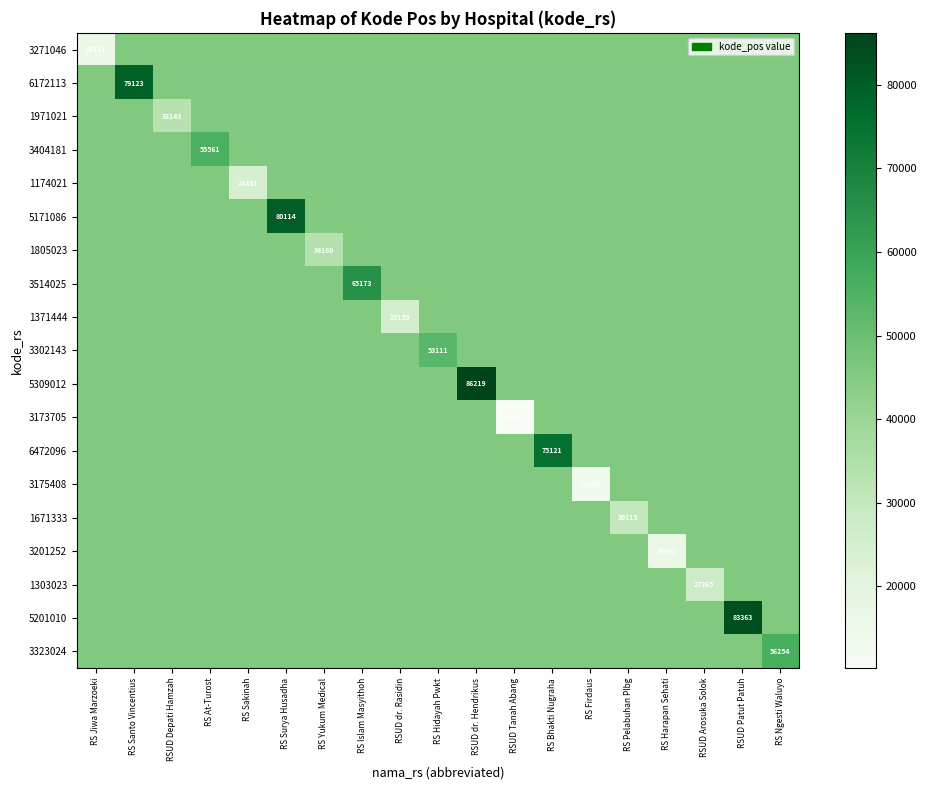

Which has a higher value, RS Bhakti Nugraha or RS Firdaus?

RS Bhakti Nugraha